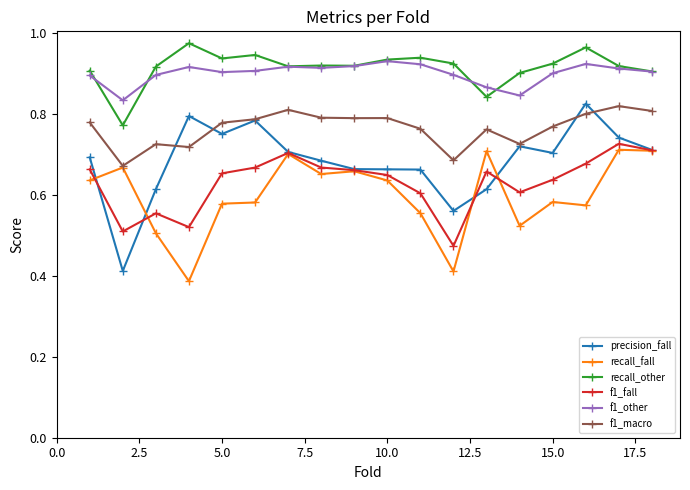

At how many categories does at least one series exceed 0?

18